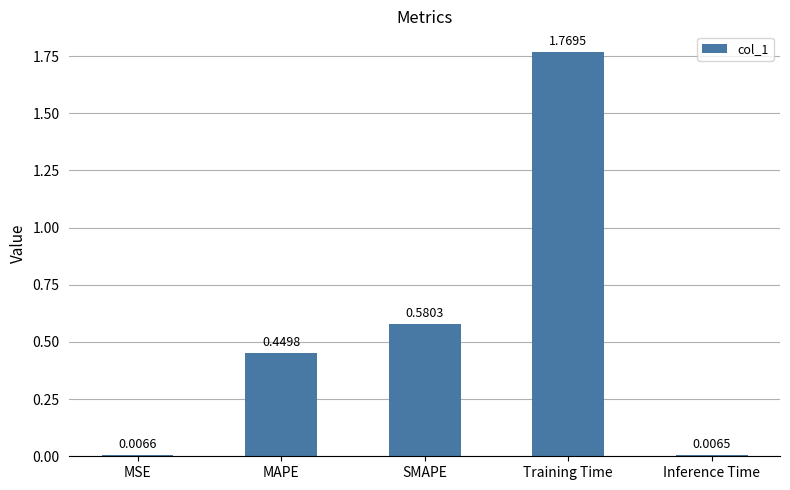

How many distinct data groups are displayed?

1